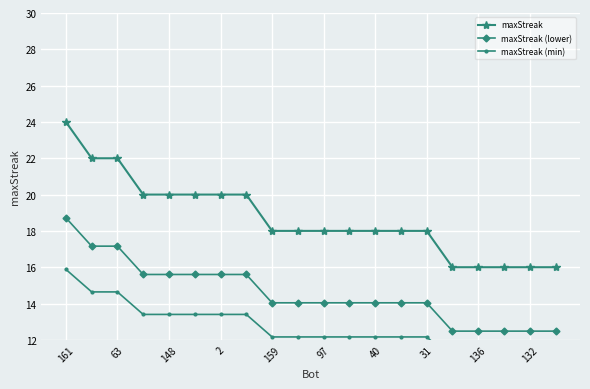

What is the minimum value for maxStreak (lower)?

12.5